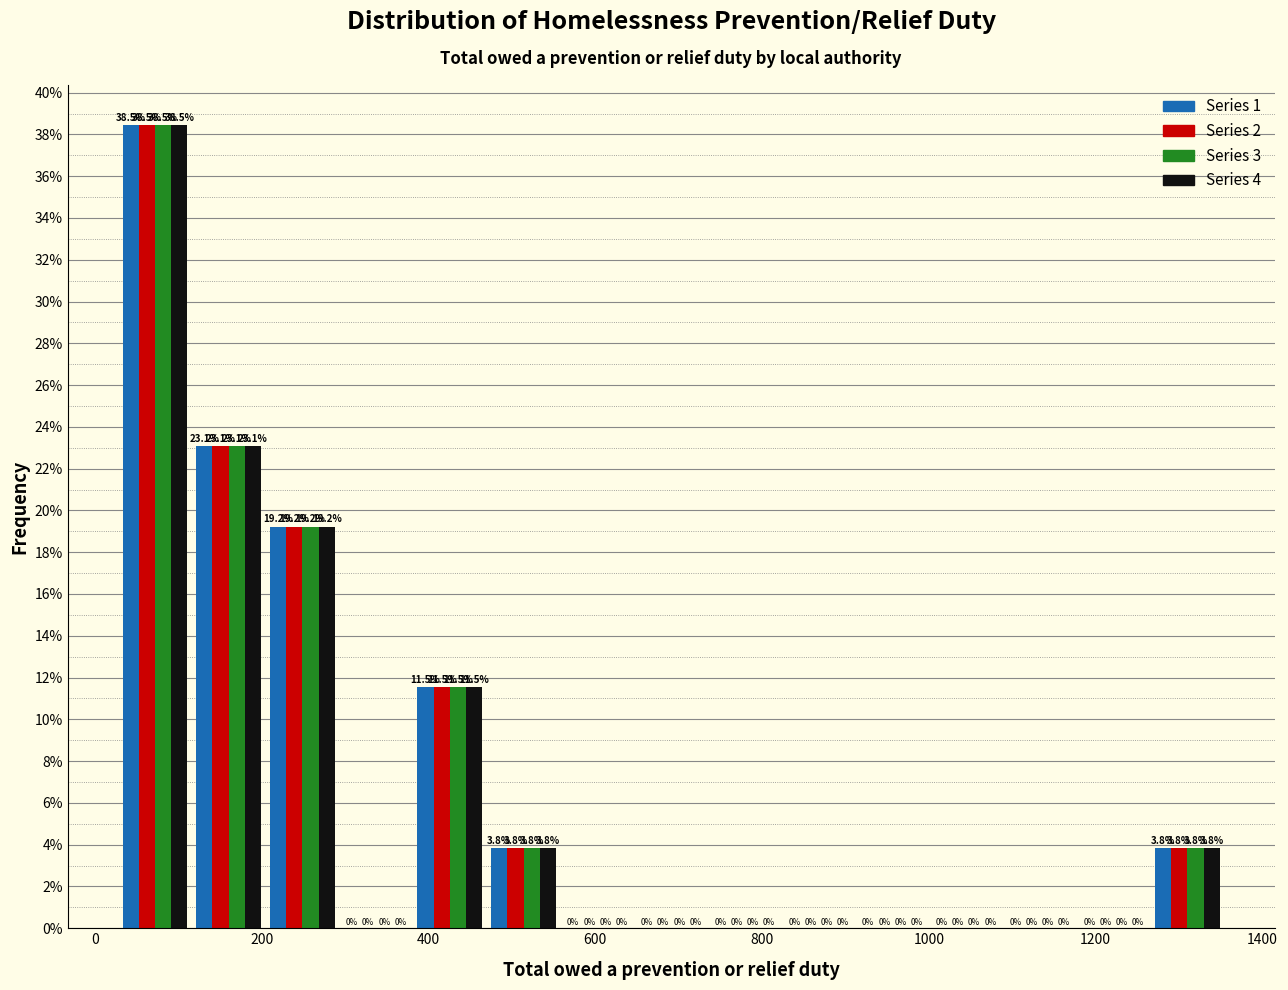

Reading left to right, list every range on the x-axis with the height of the bar of each series over it. The bar edges are not printed on the chart, so give them approximately, as read against the axis.

20 to 120: Series 1=38.5	Series 2=38.5	Series 3=38.5	Series 4=38.5
120 to 200: Series 1=23.1	Series 2=23.1	Series 3=23.1	Series 4=23.1
200 to 300: Series 1=19.2	Series 2=19.2	Series 3=19.2	Series 4=19.2
300 to 380: Series 1=0.0	Series 2=0.0	Series 3=0.0	Series 4=0.0
380 to 480: Series 1=11.5	Series 2=11.5	Series 3=11.5	Series 4=11.5
480 to 560: Series 1=3.8	Series 2=3.8	Series 3=3.8	Series 4=3.8
560 to 640: Series 1=0.0	Series 2=0.0	Series 3=0.0	Series 4=0.0
640 to 740: Series 1=0.0	Series 2=0.0	Series 3=0.0	Series 4=0.0
740 to 820: Series 1=0.0	Series 2=0.0	Series 3=0.0	Series 4=0.0
820 to 920: Series 1=0.0	Series 2=0.0	Series 3=0.0	Series 4=0.0
920 to 1000: Series 1=0.0	Series 2=0.0	Series 3=0.0	Series 4=0.0
1000 to 1080: Series 1=0.0	Series 2=0.0	Series 3=0.0	Series 4=0.0
1080 to 1180: Series 1=0.0	Series 2=0.0	Series 3=0.0	Series 4=0.0
1180 to 1260: Series 1=0.0	Series 2=0.0	Series 3=0.0	Series 4=0.0
1260 to 1360: Series 1=3.8	Series 2=3.8	Series 3=3.8	Series 4=3.8